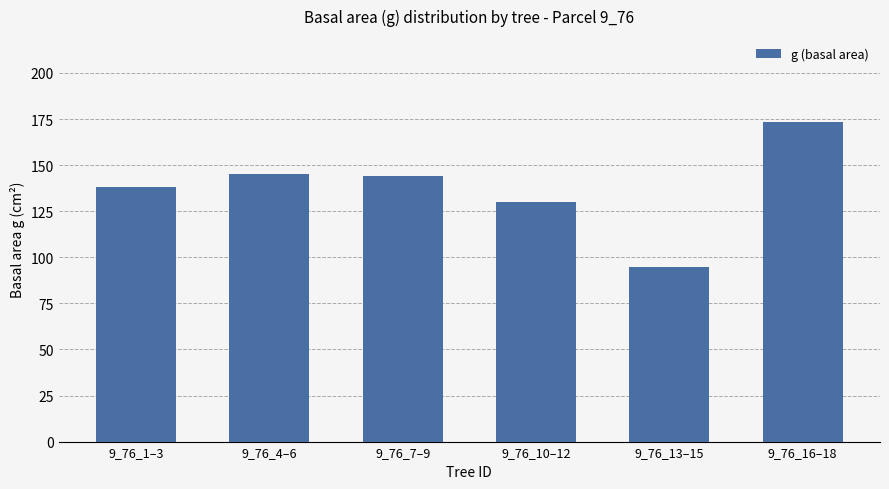

What is the label of the 4th bar from the right?

9_76_7–9